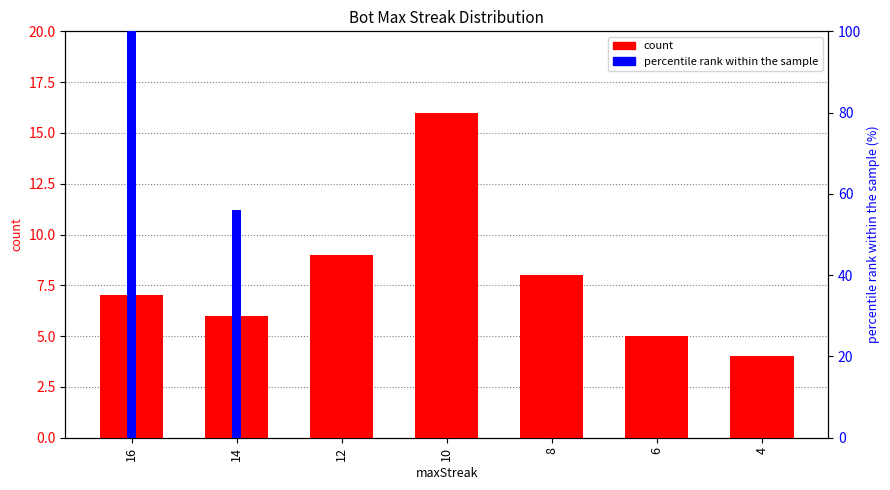

What is the value of the count bar at the 6th from the left?

5.0